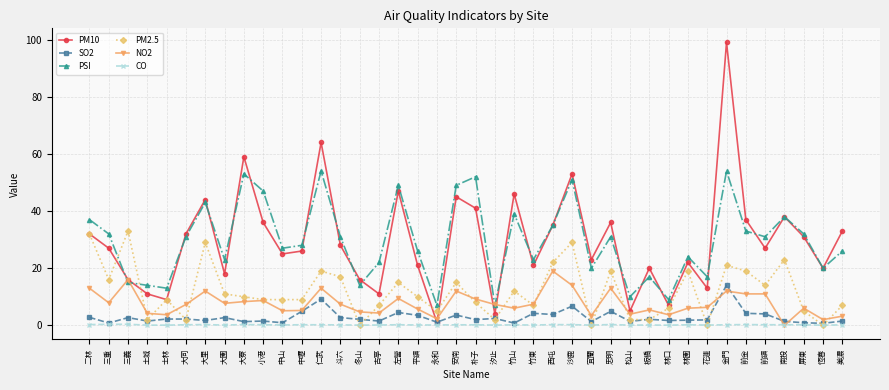

Which series changed the most between 冬山 and 屏東?

PSI